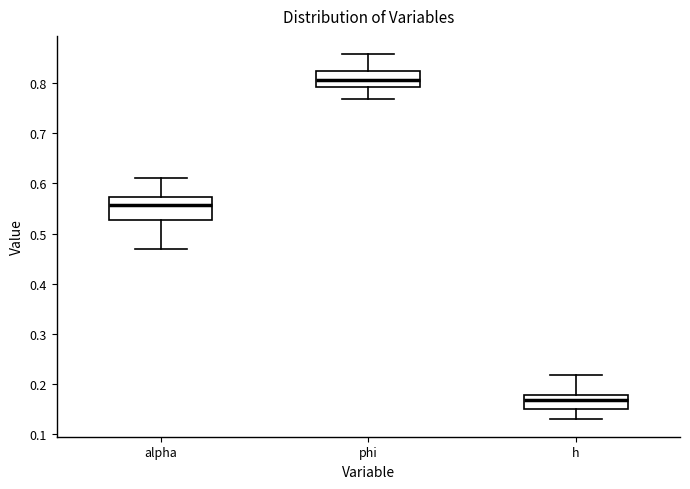

Which box's median line is the highest?

phi